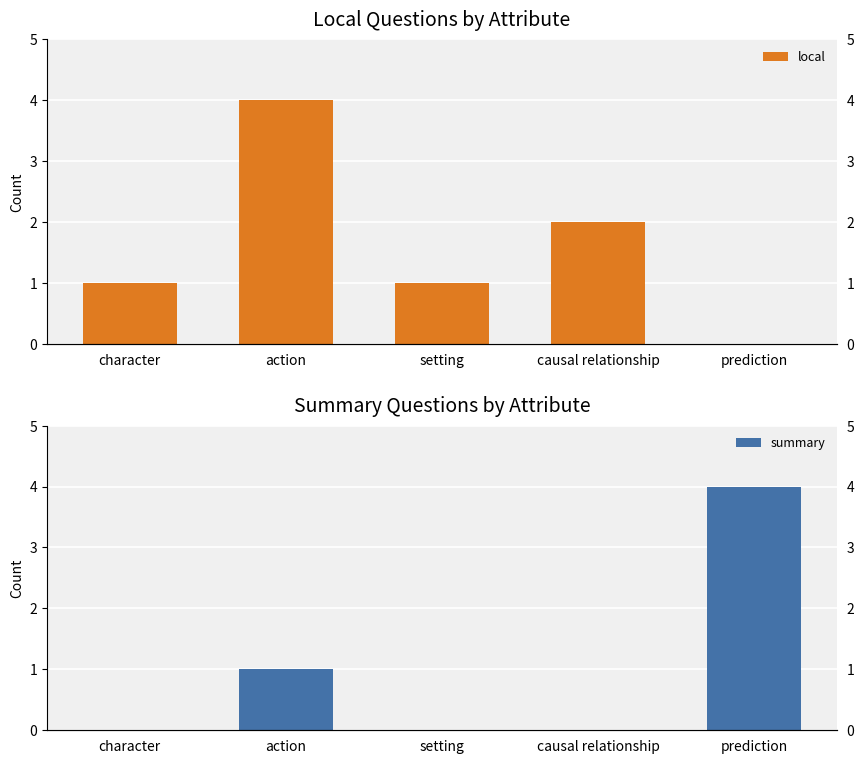

How many categories are shown in the chart?

5